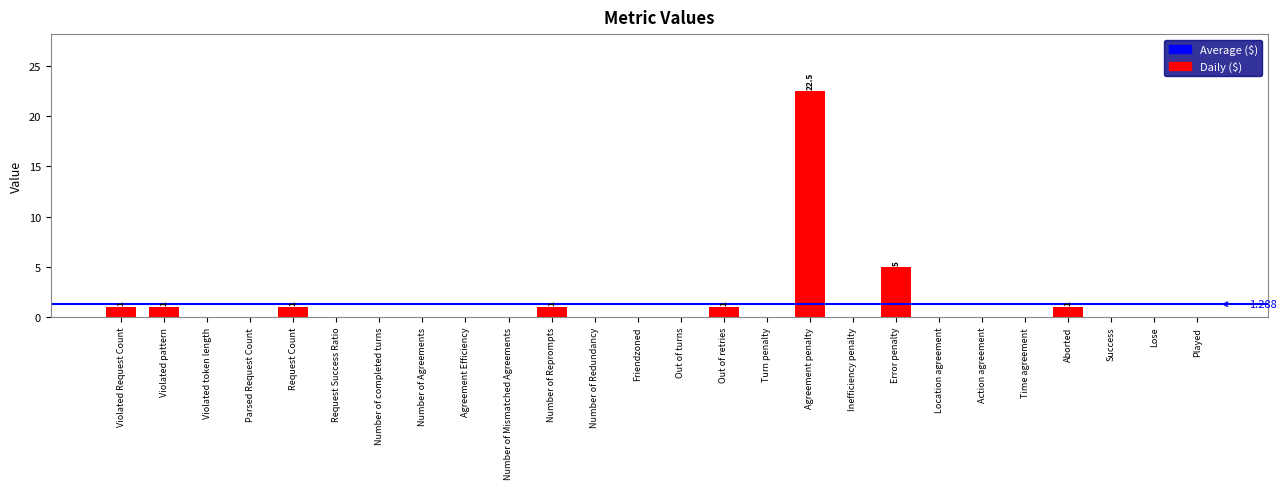

Are the bars horizontal?

No